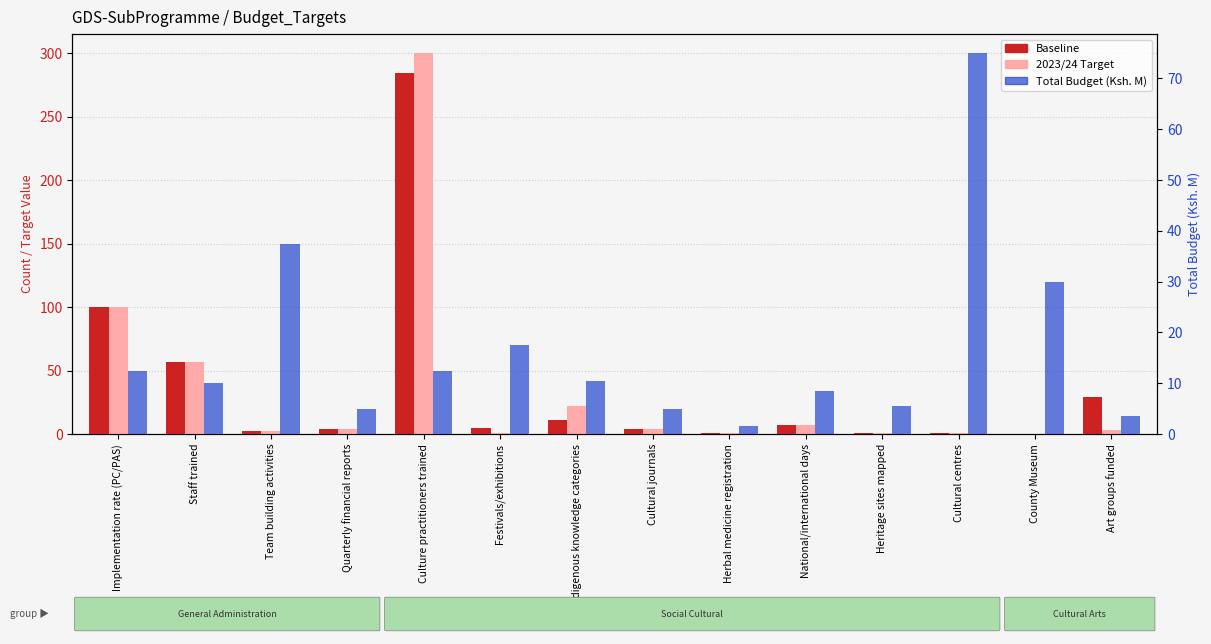

Is it true that Total Budget (Ksh. M) equals 12.5 at Implementation rate (PC/PAS)?

True